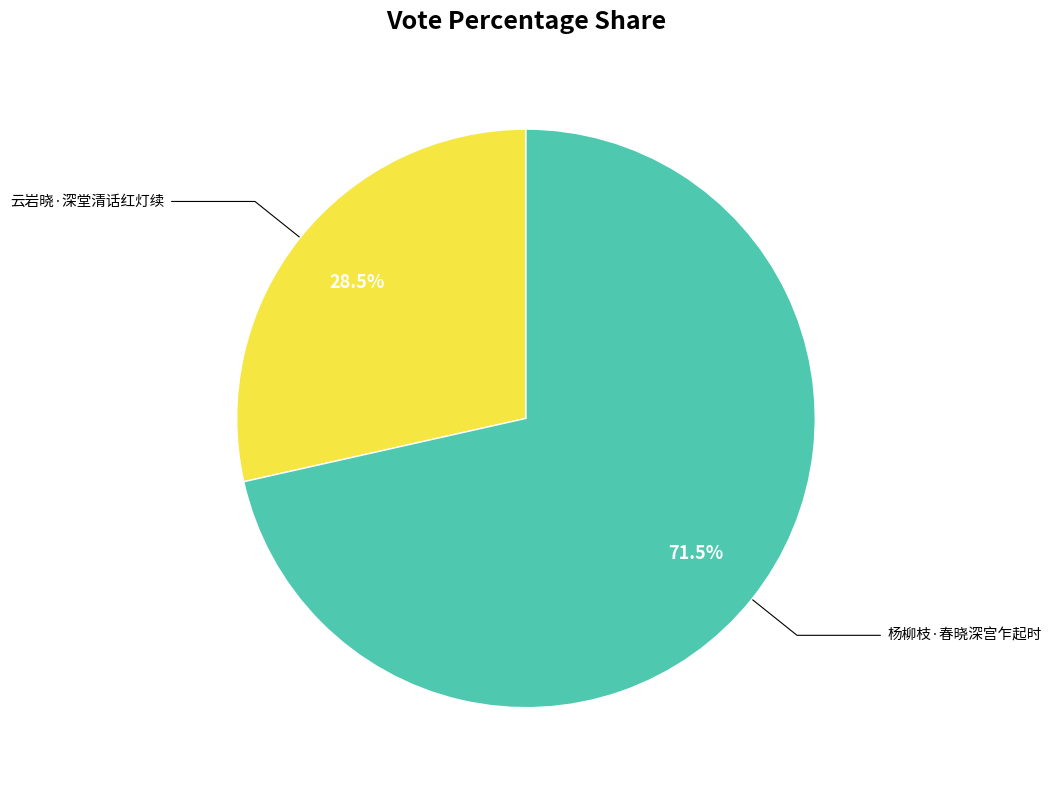

How many slices are in this pie chart?

2